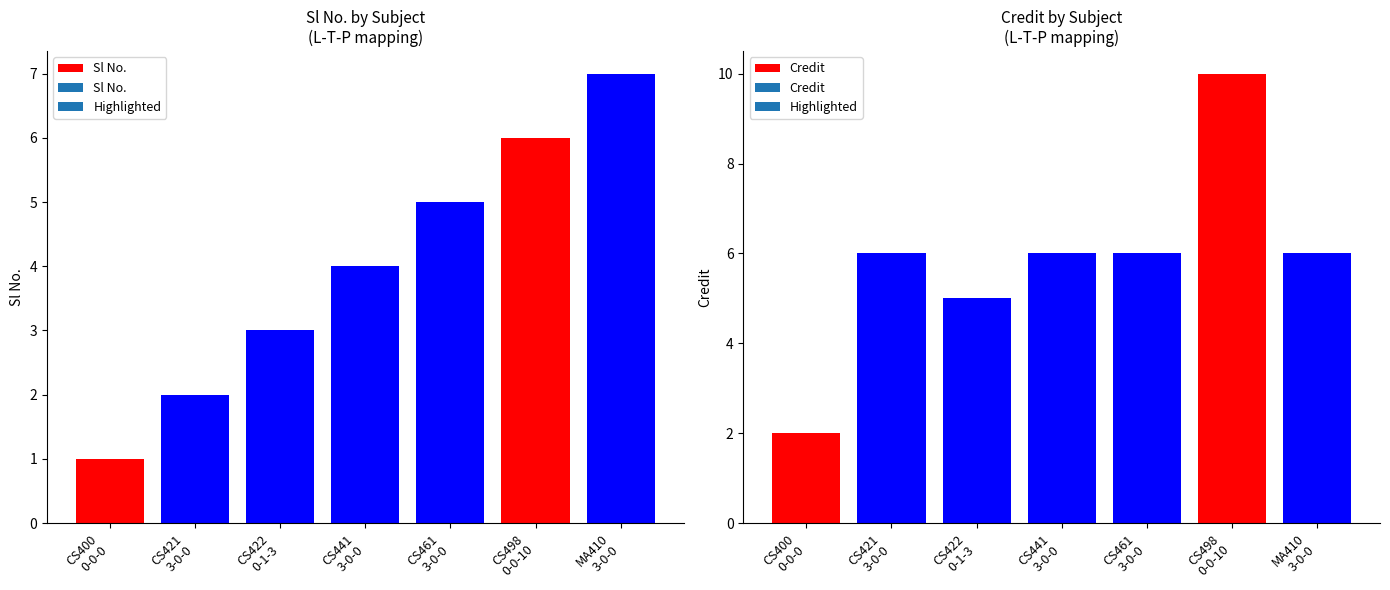

Is it true that Credit equals 10 at 3-0-0?

False